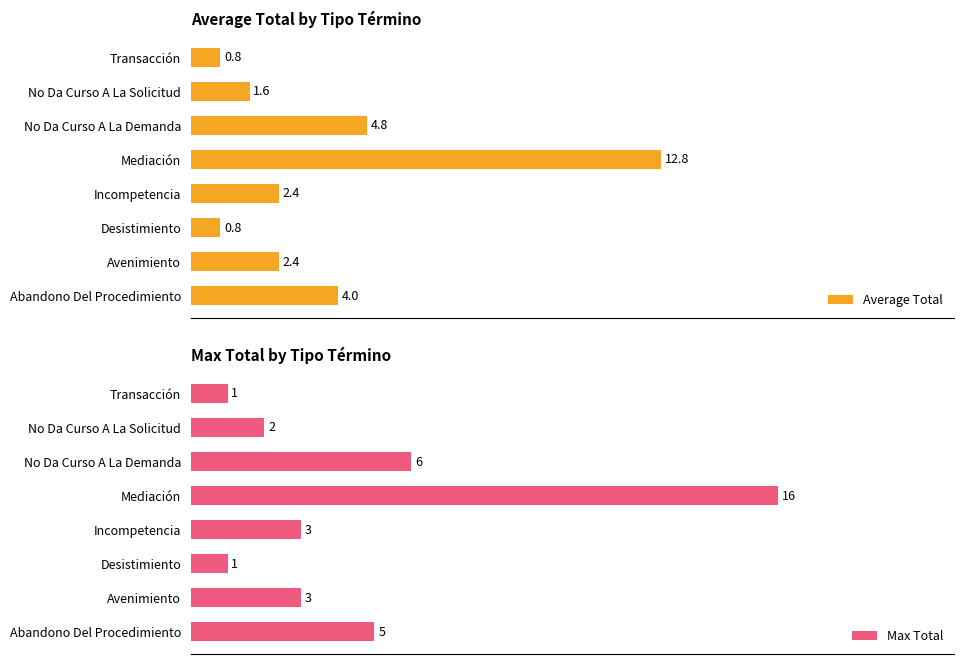

How many values in the Average Total series exceed 2?

5